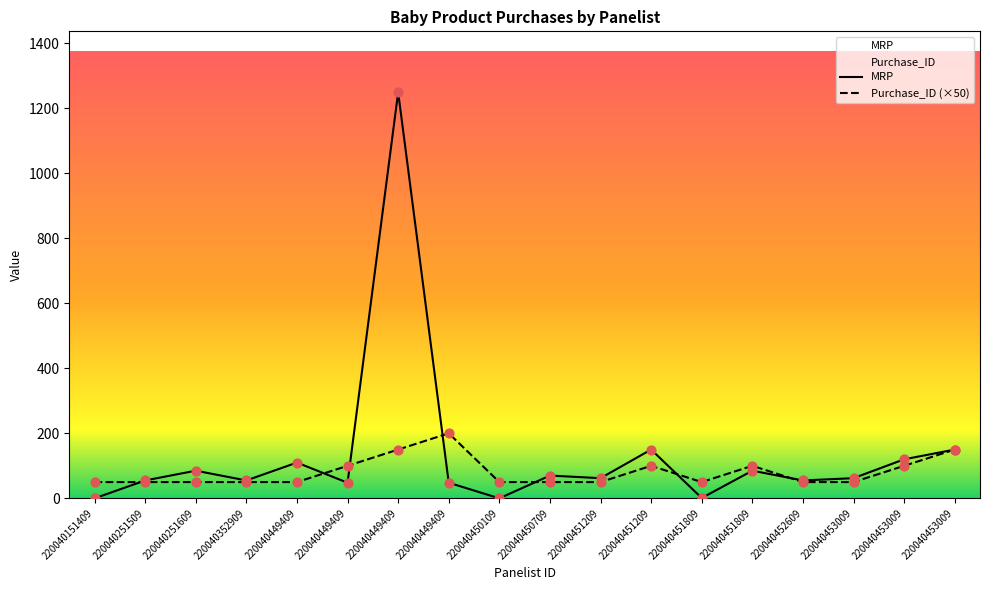

Which series has the largest total across all categories?

MRP